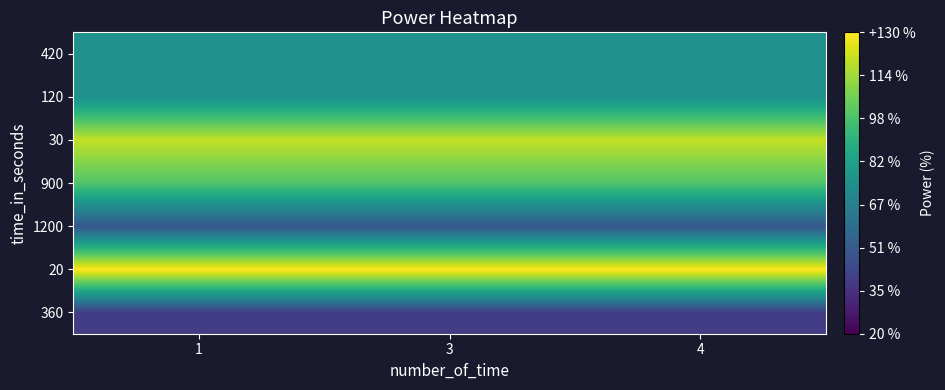

What is the total value across all series at 4?

590